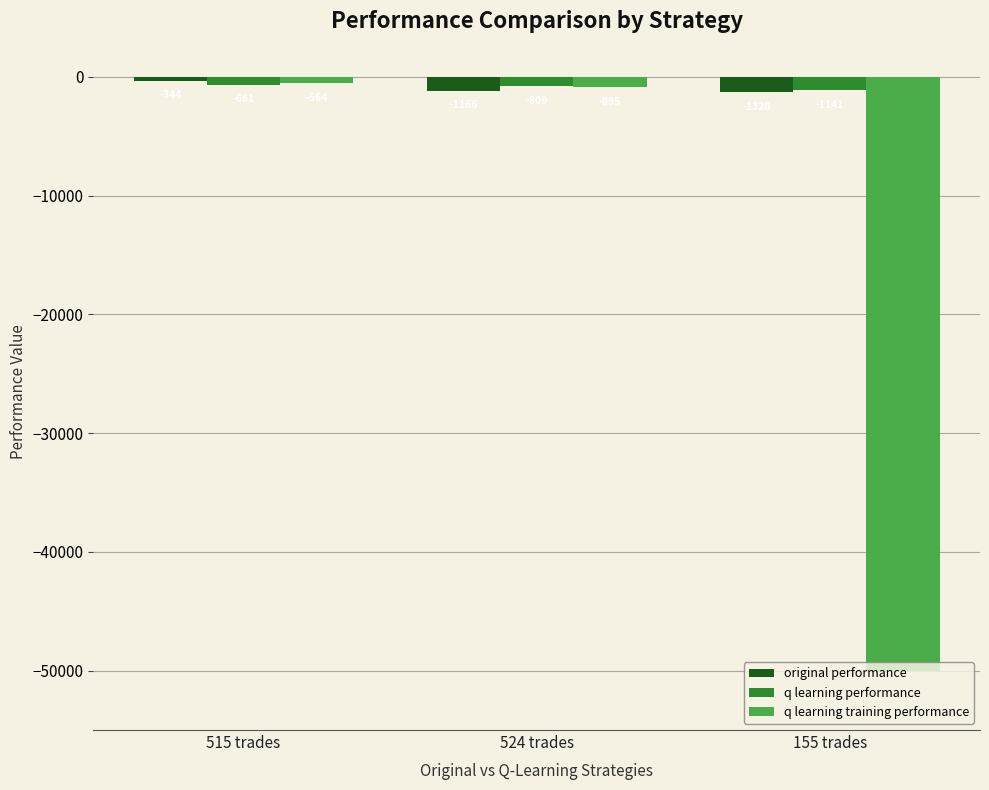

The value of q learning performance at 524 trades is -809.0. True or false?

True